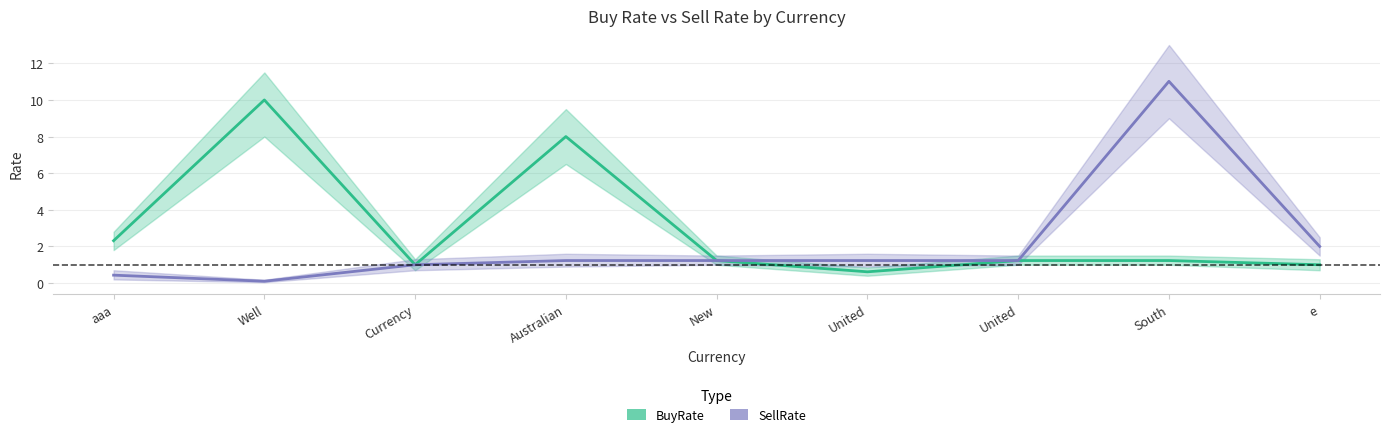

How many lines are shown in the chart?

2